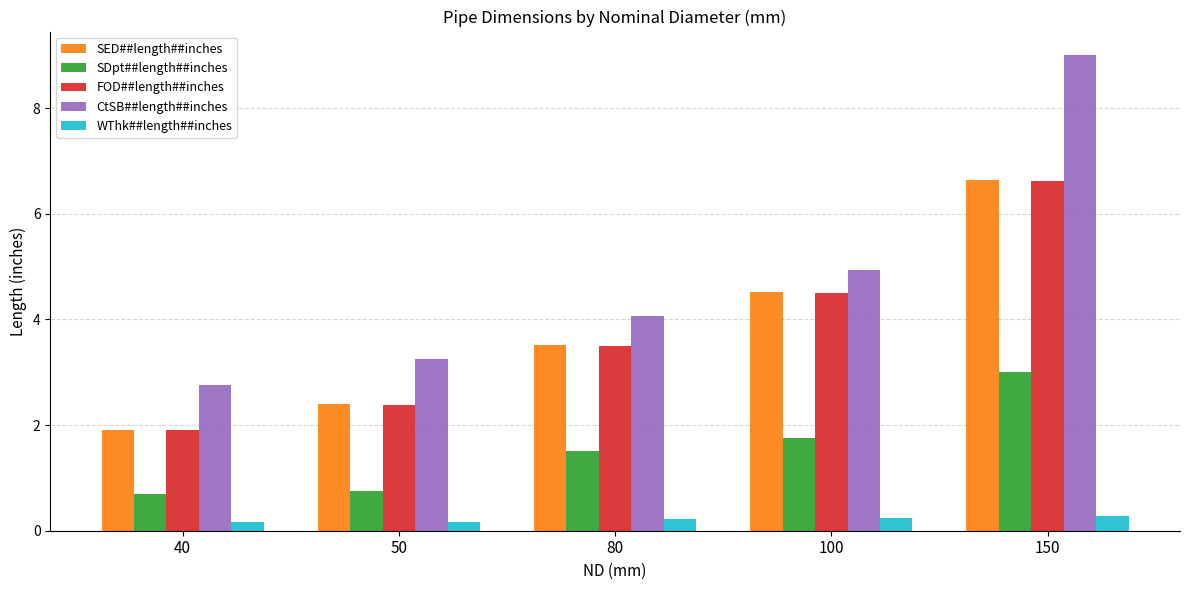

Where does the FOD##length##inches series first go above 3?

80